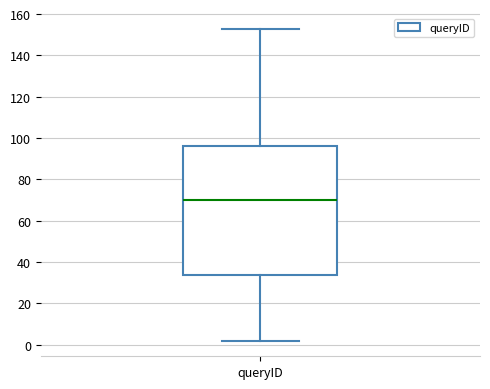

Transcribe this box plot: give where the median line is, the range the box spans, and where the two whiskers end, as read against the y-axis. The values are not printed on the chart, so give them approximately, as read against the axis.

median 70, box 34 to 96, whiskers 2 to 154